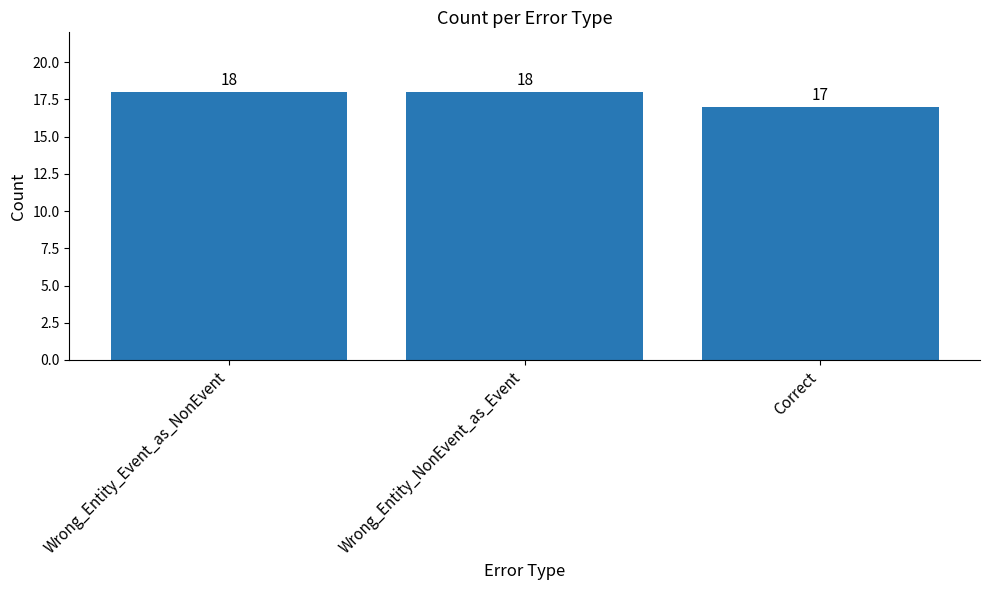

Which has a higher value, Wrong_Entity_NonEvent_as_Event or Correct?

Wrong_Entity_NonEvent_as_Event